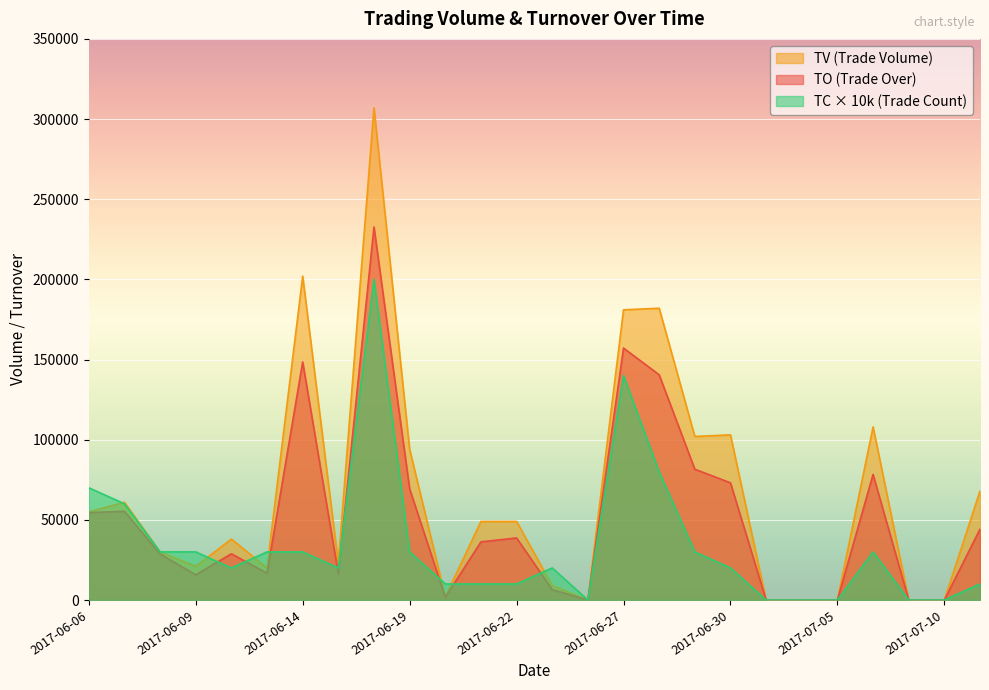

How many data points in TO are above 36260?

12